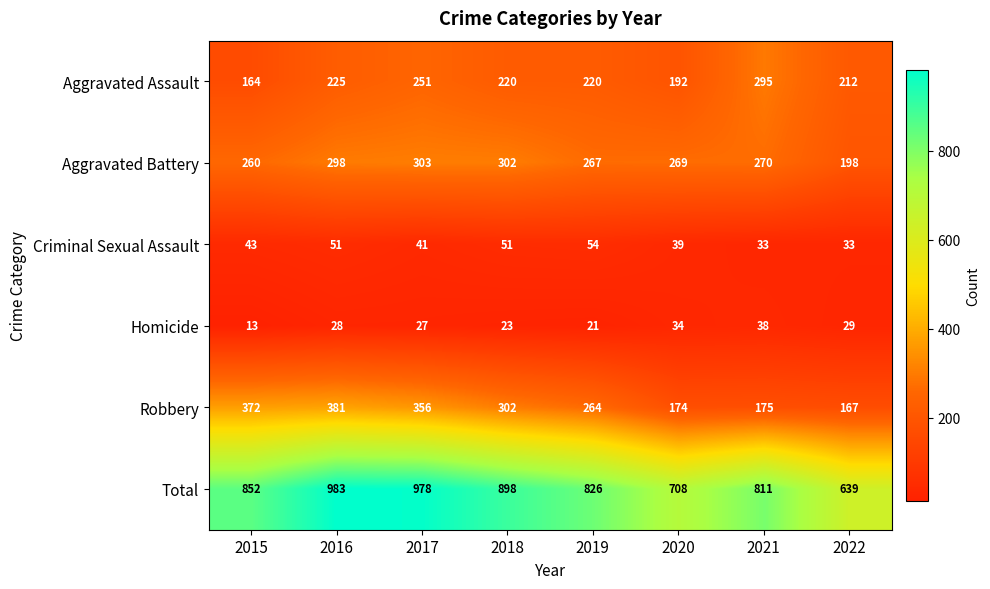

What is the greatest value displayed?

983